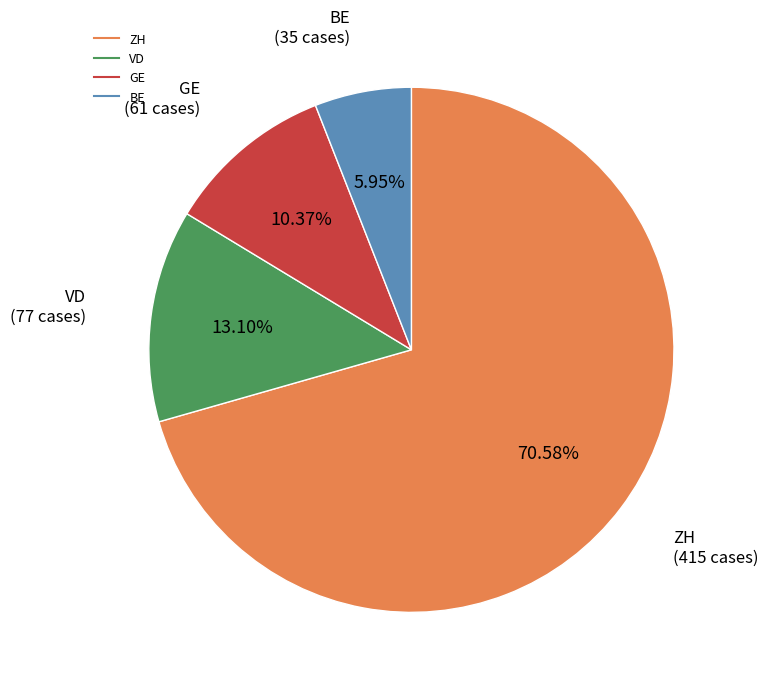

Does any single category account for the majority?

Yes